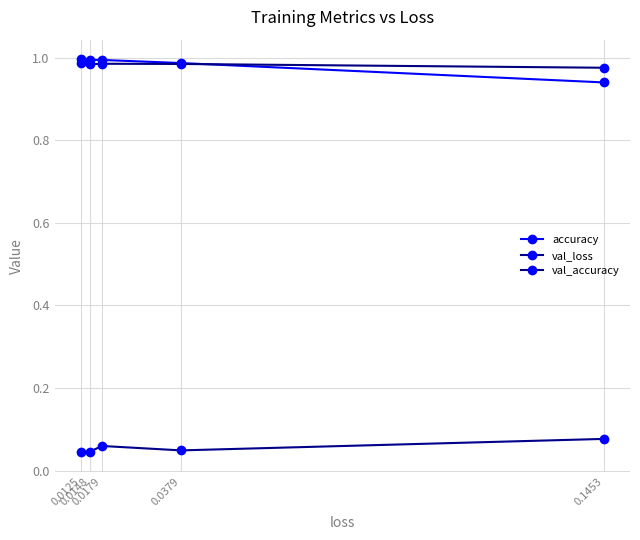

Which label corresponds to the smallest value in the chart?

0.0125